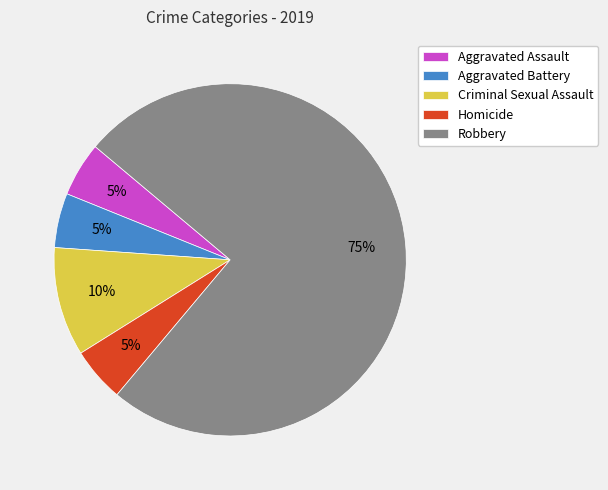

The Criminal Sexual Assault slice represents 23% of the pie. True or false?

False